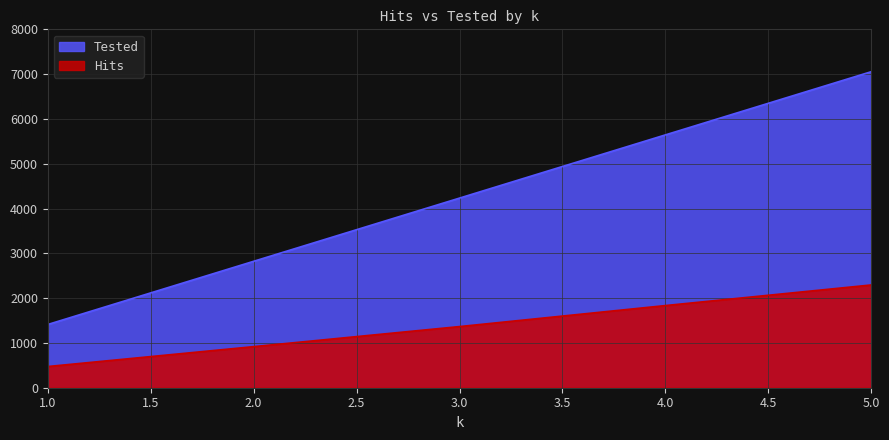

Which category has the highest value in the Hits series?

5.0